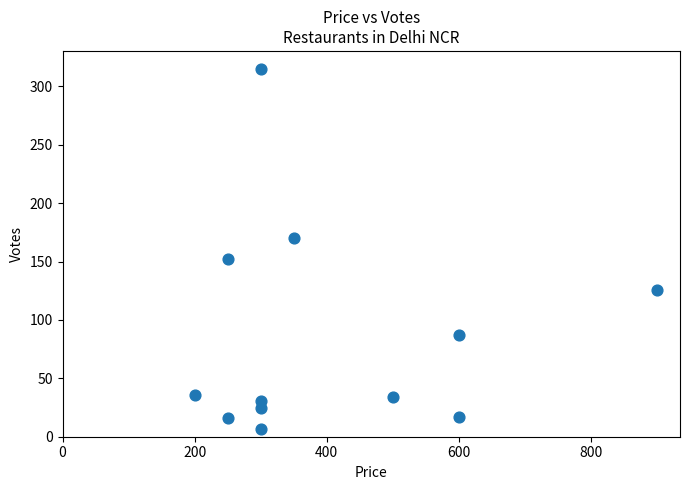

What is the range of Y values (max minus min)?

308